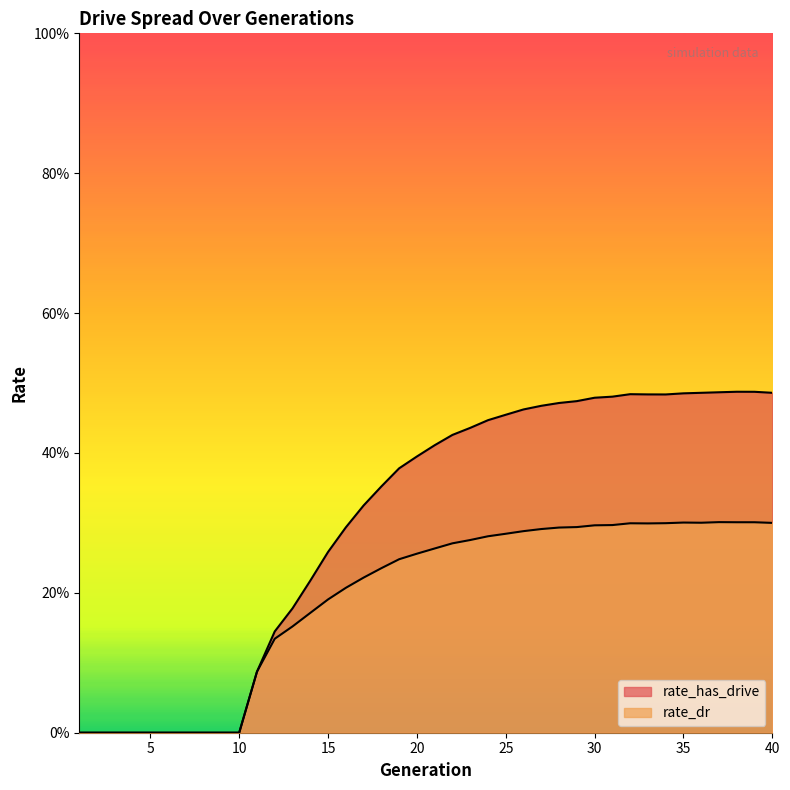

At 28, list the series in order from largest to smallest.

rate_has_drive, rate_dr